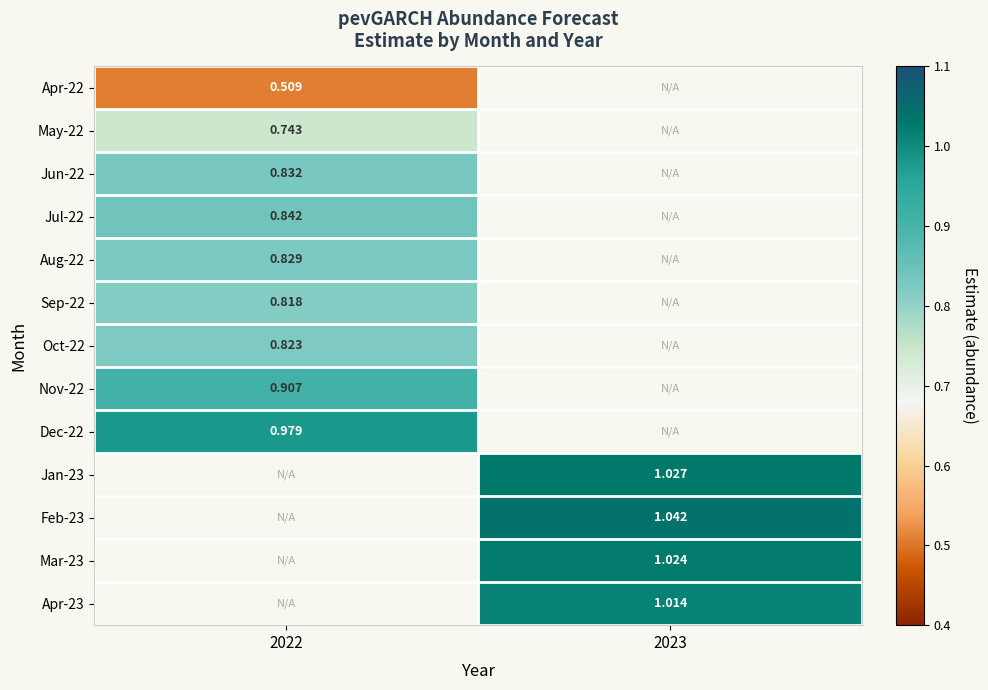

At which label is Sep-22 closest to 0?

2022